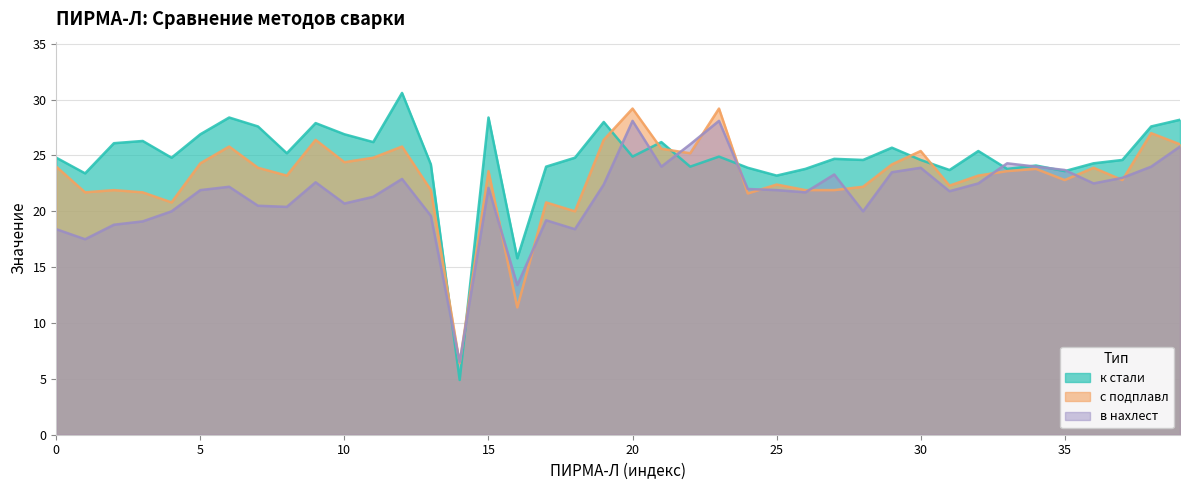

What is the difference between the к стали values at 34 and 6?

4.3